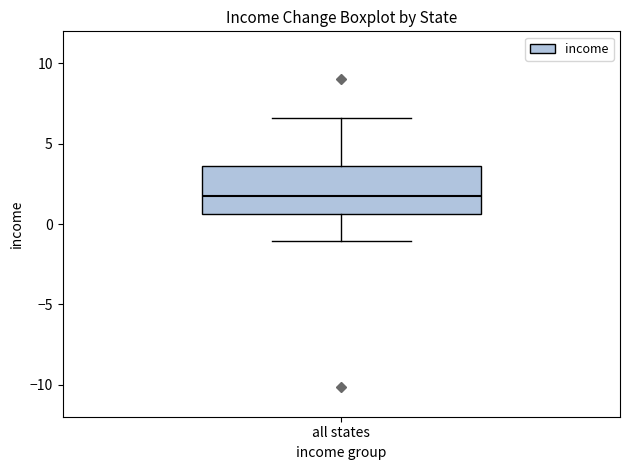

Transcribe this box plot: give where the median line is, the range the box spans, and where the two whiskers end, as read against the y-axis. The values are not printed on the chart, so give them approximately, as read against the axis.

median 1.5, box 0.5 to 3.5, whiskers -1.0 to 6.5